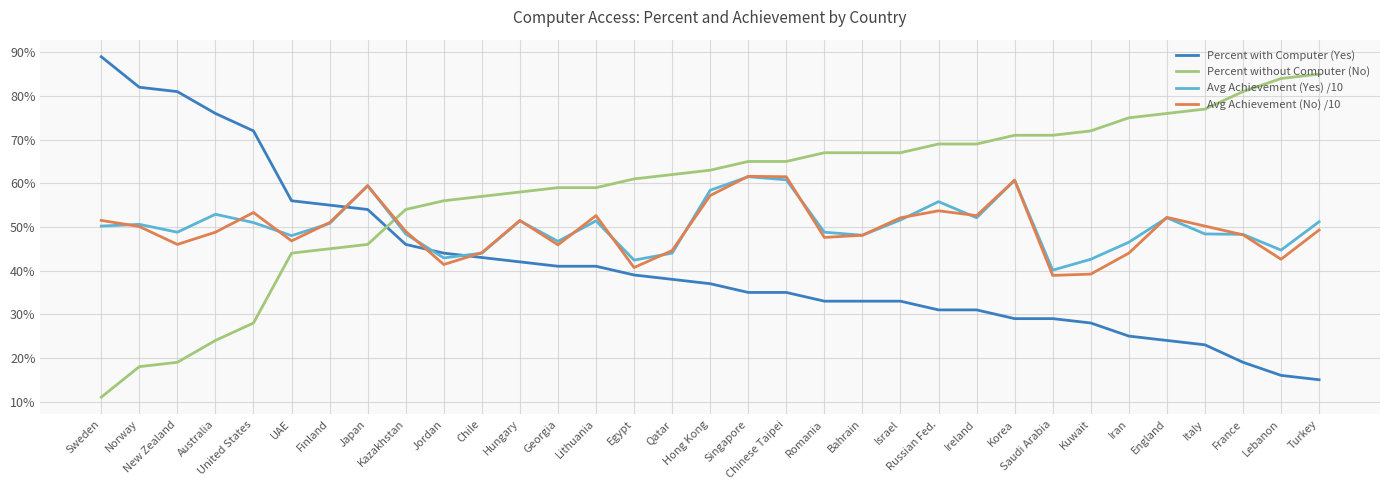

What is the difference between the maximum and minimum values in the Avg Achievement (Yes) /10 series?

21.4